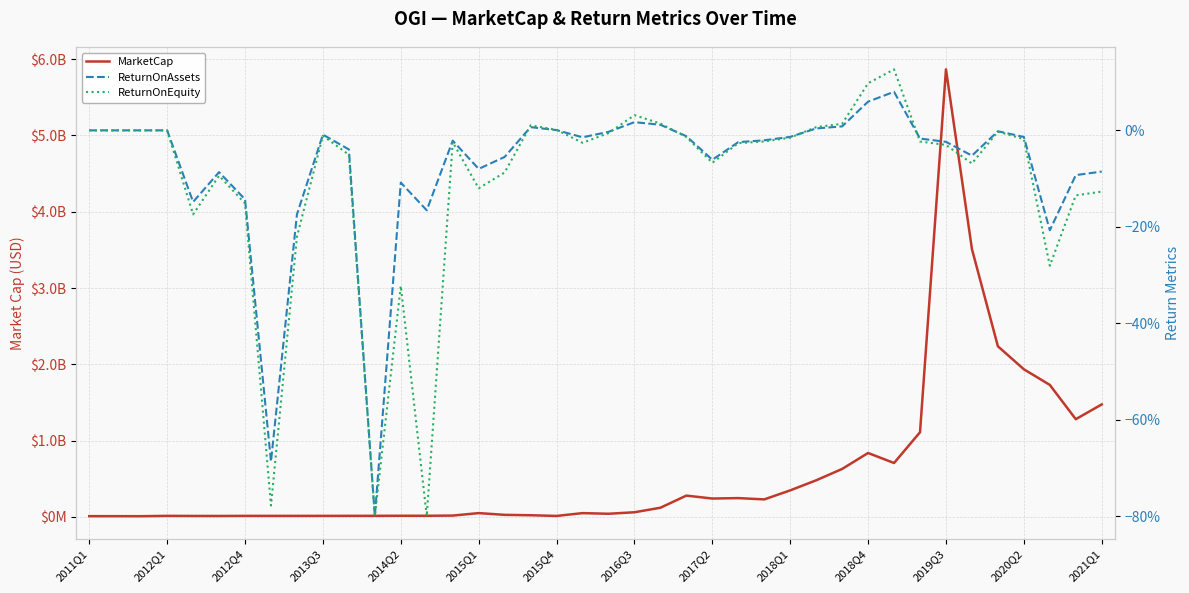

Does the chart have visible grid lines?

Yes